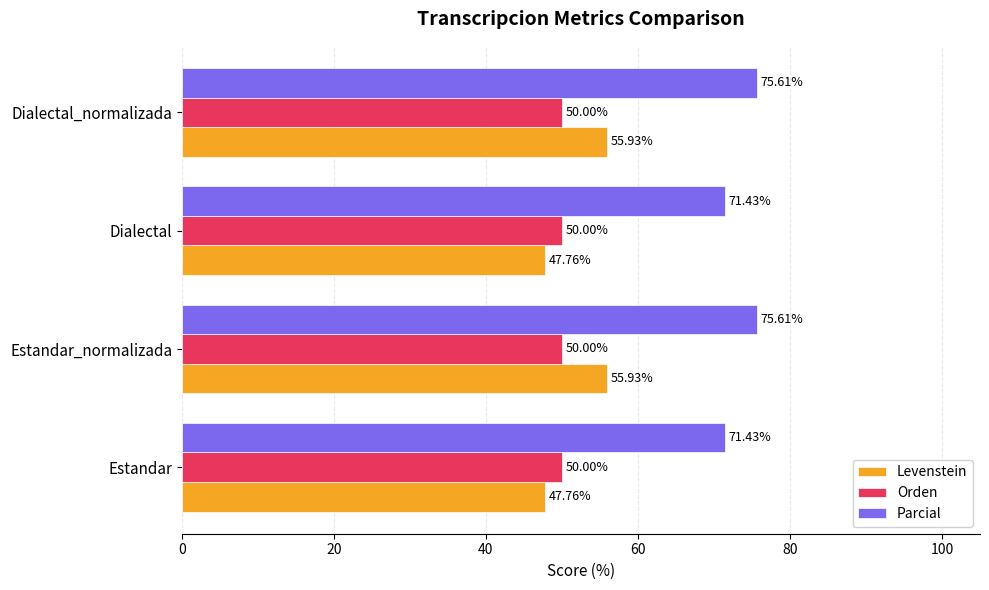

What is the sum of all Parcial values?

294.1